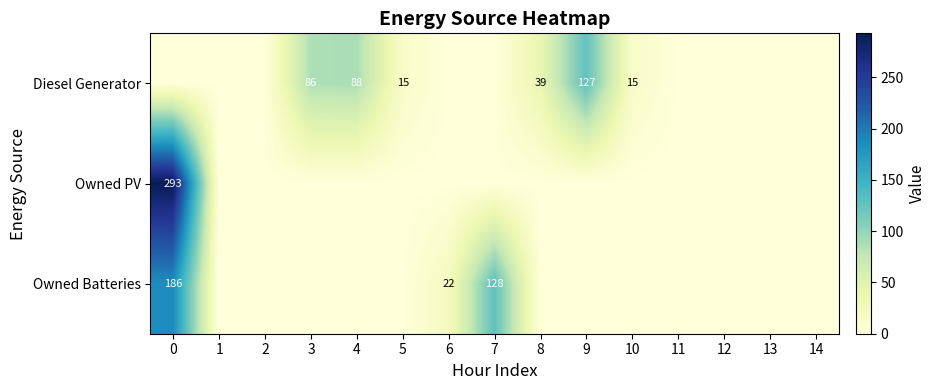

Is the value of Diesel Generator at 3 greater than the value of Owned Batteries at 0?

No